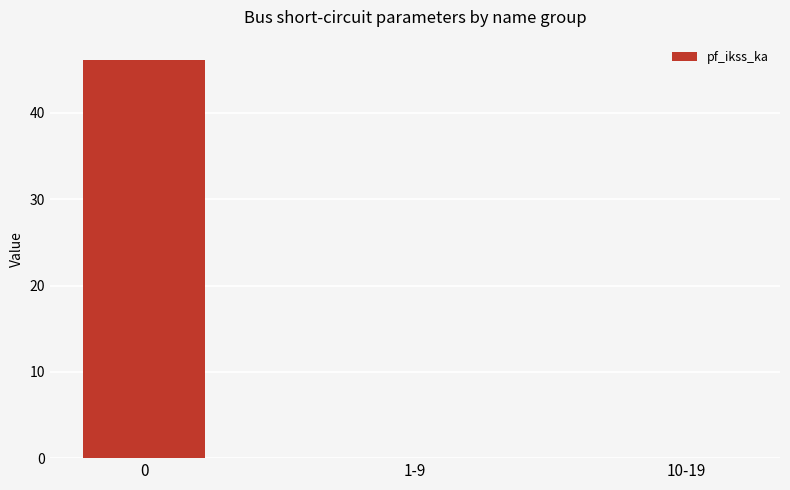

How many series are shown in this chart?

1